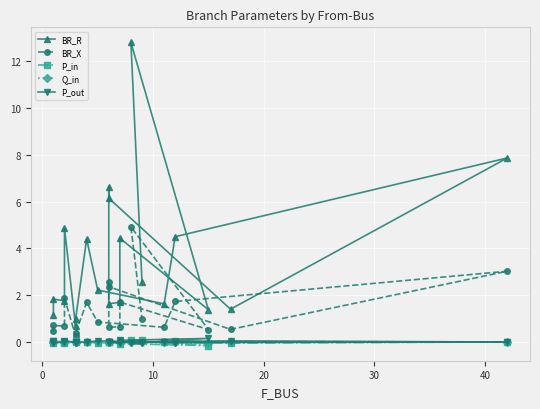

How many series are shown in this chart?

5